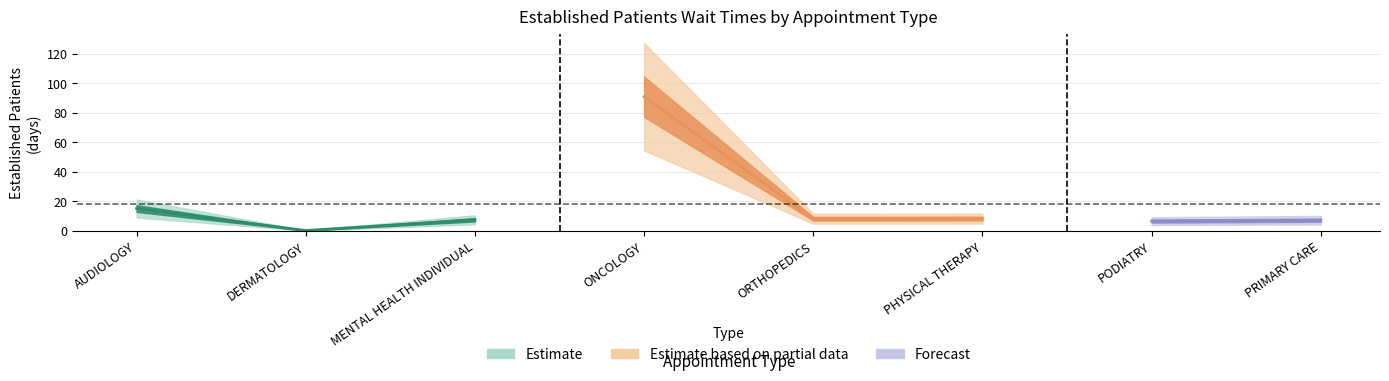

Reading right to left, extract all data points from this chart.

7.3	6.7	8.4	8.3	91.0	7.6	0.3	15.2